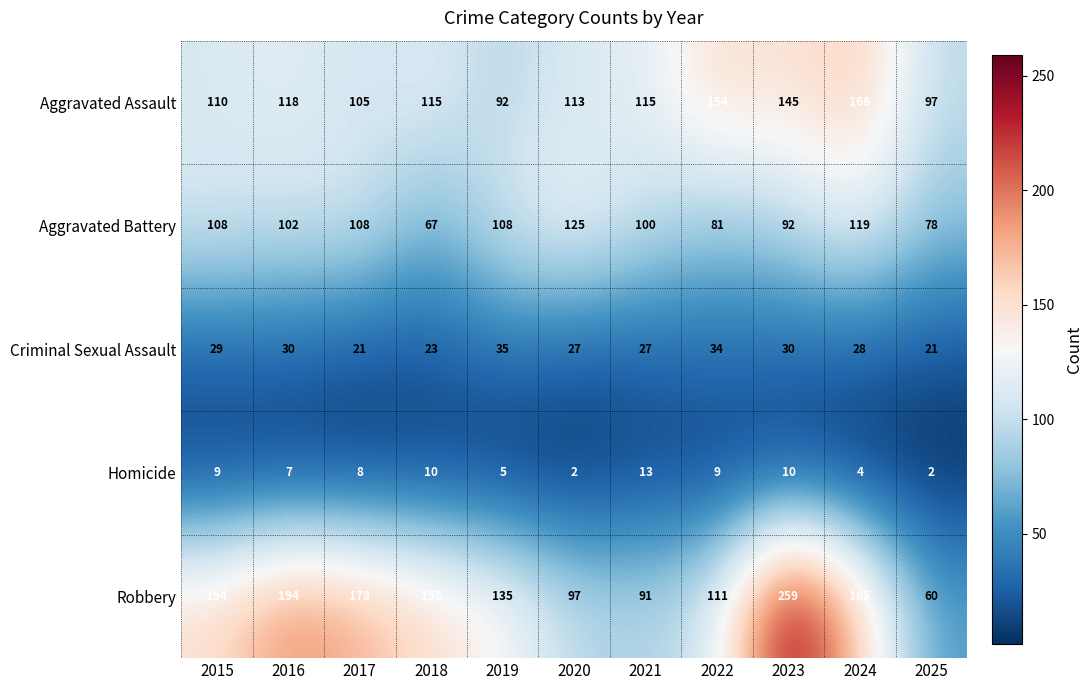

At which category is the sum across all series the highest?

2023